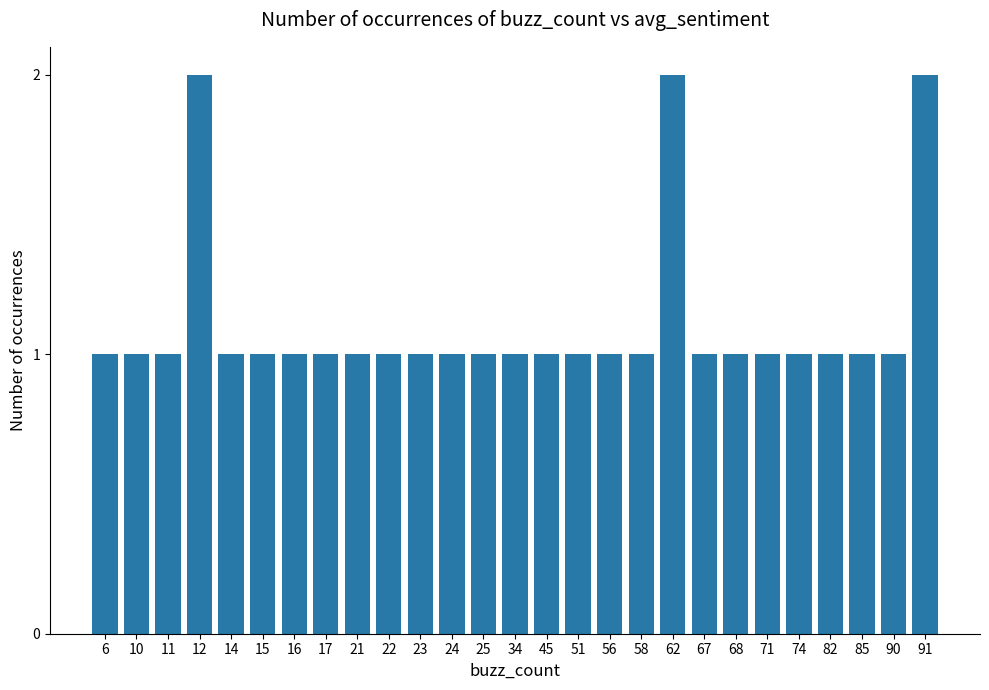

What is the minimum value shown in the chart?

1